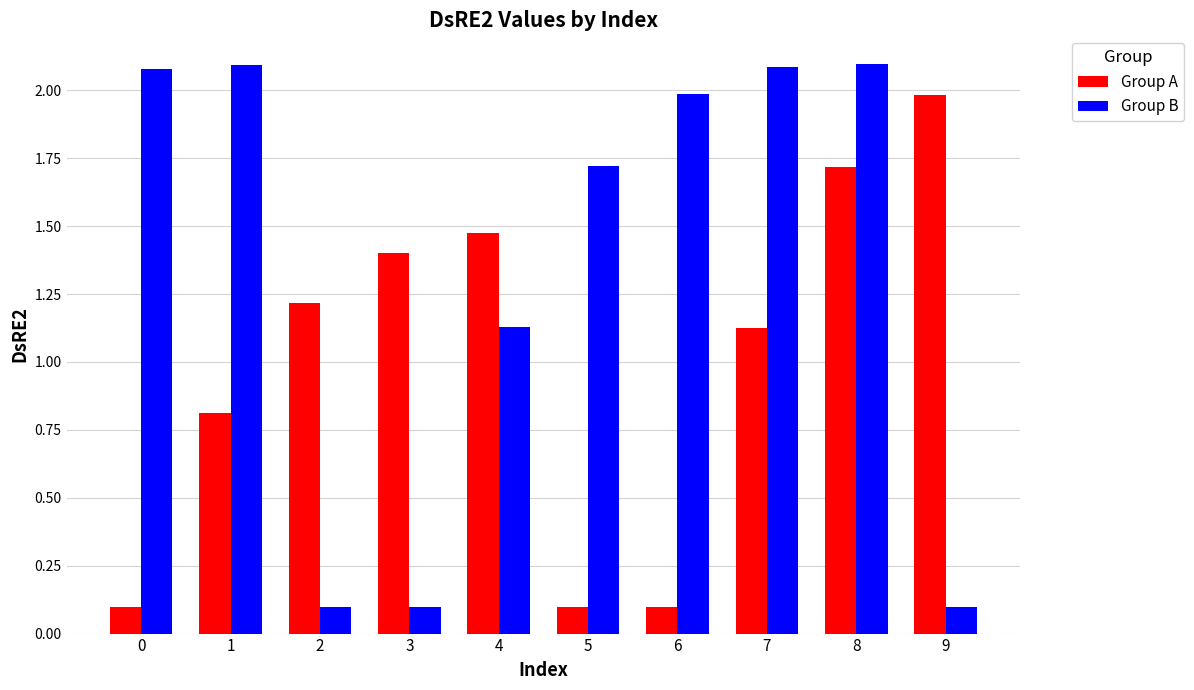

What is the difference between the highest and lowest values at 1?

1.3